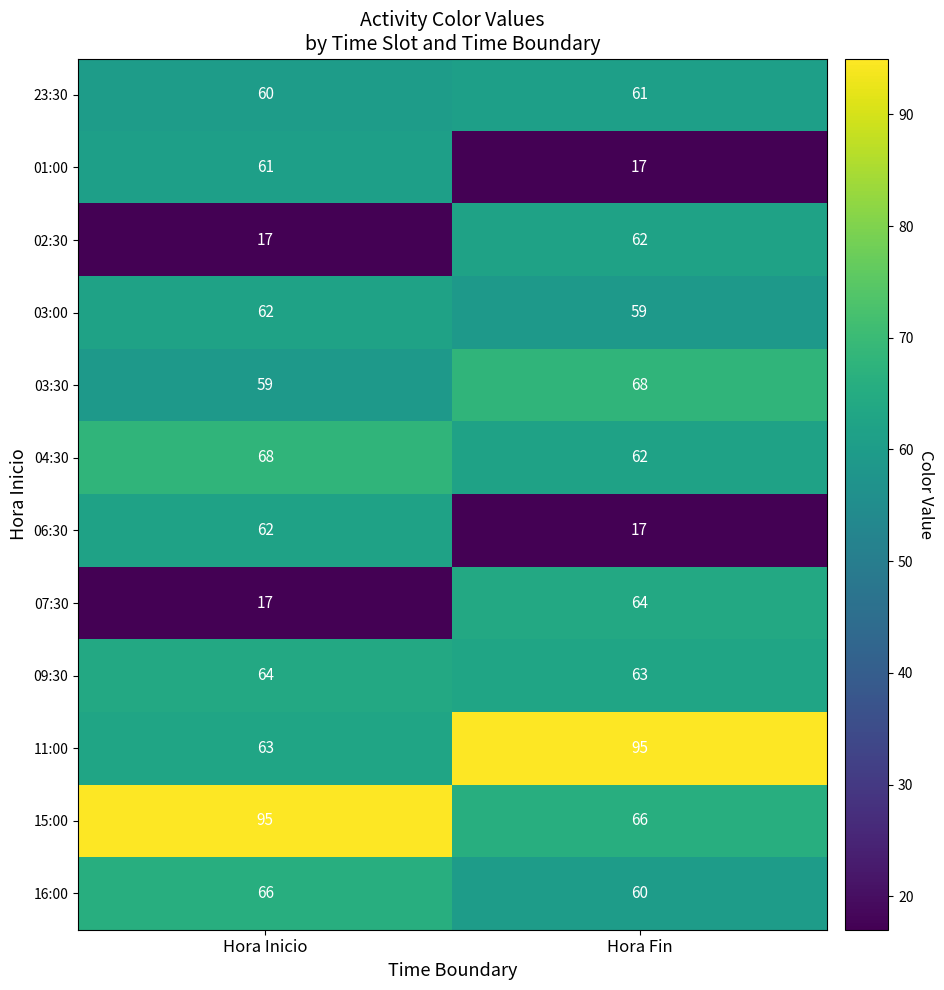

How many categories are shown in the chart?

2